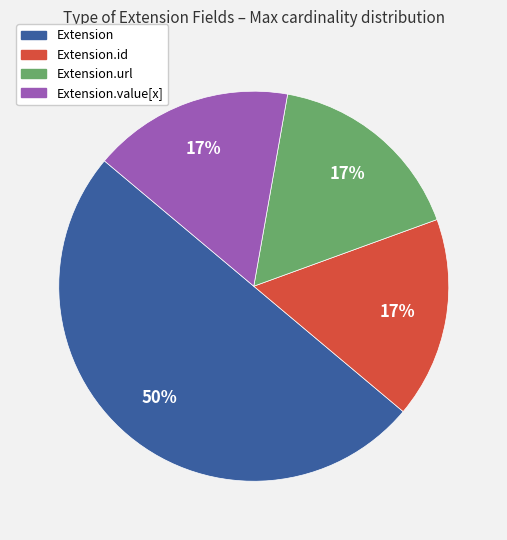

To the nearest percent, what is the average slice percentage?

25%